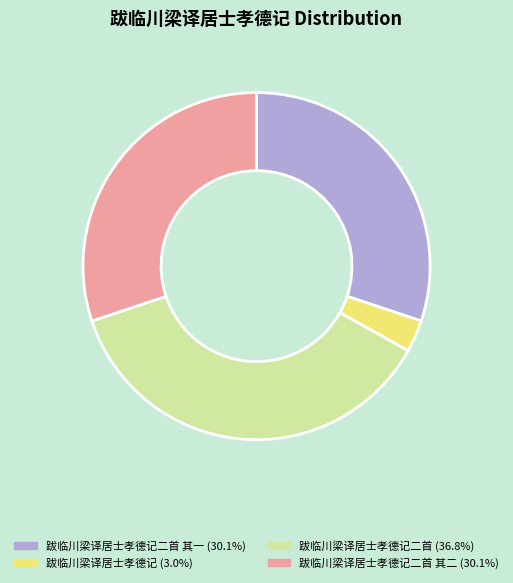

Does any single category account for the majority?

No